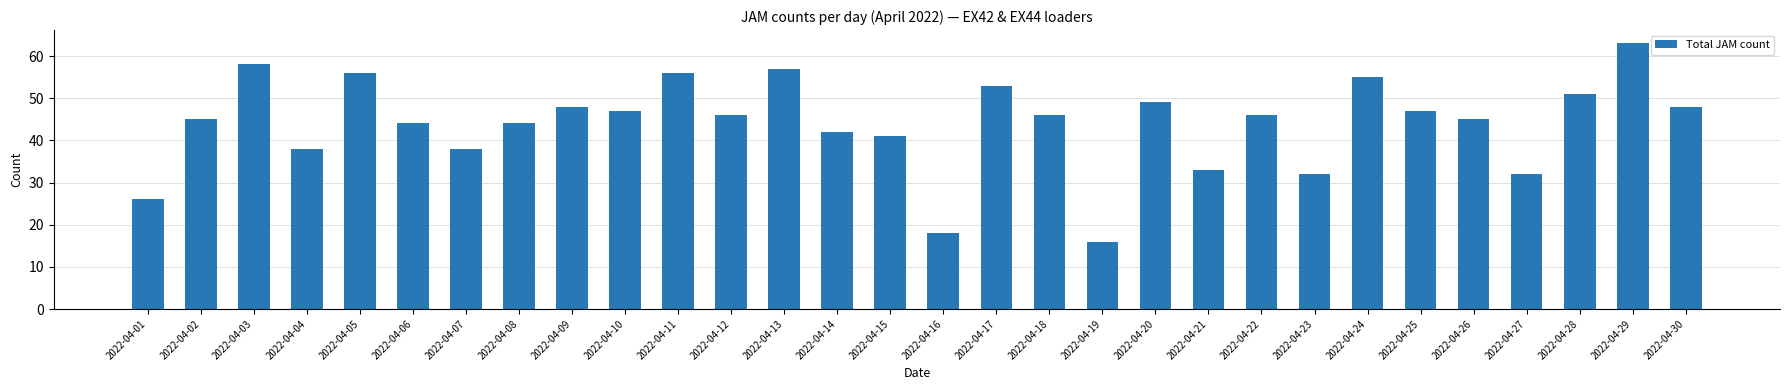

What is the value of the 24th bar from the left?

55